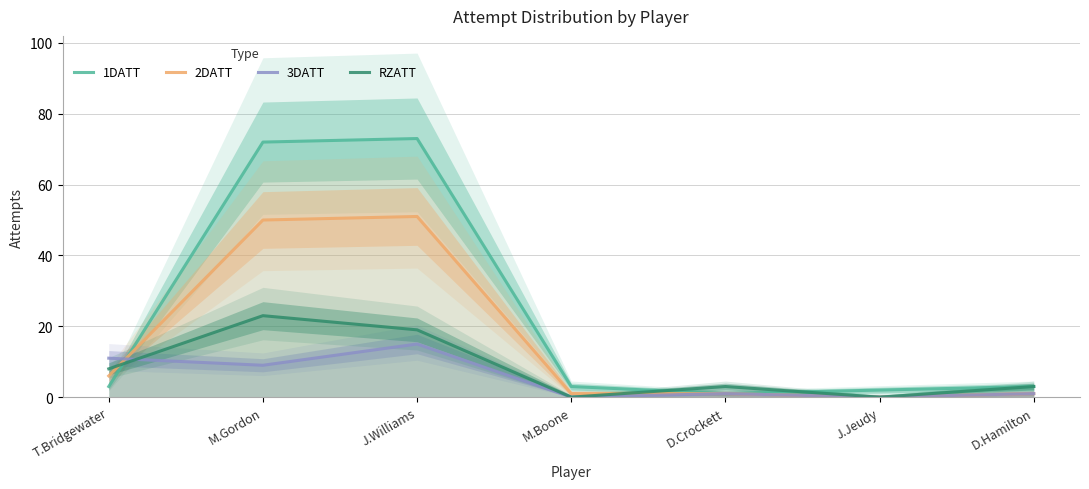

How many interior local peaks does the 1DATT series have?

1